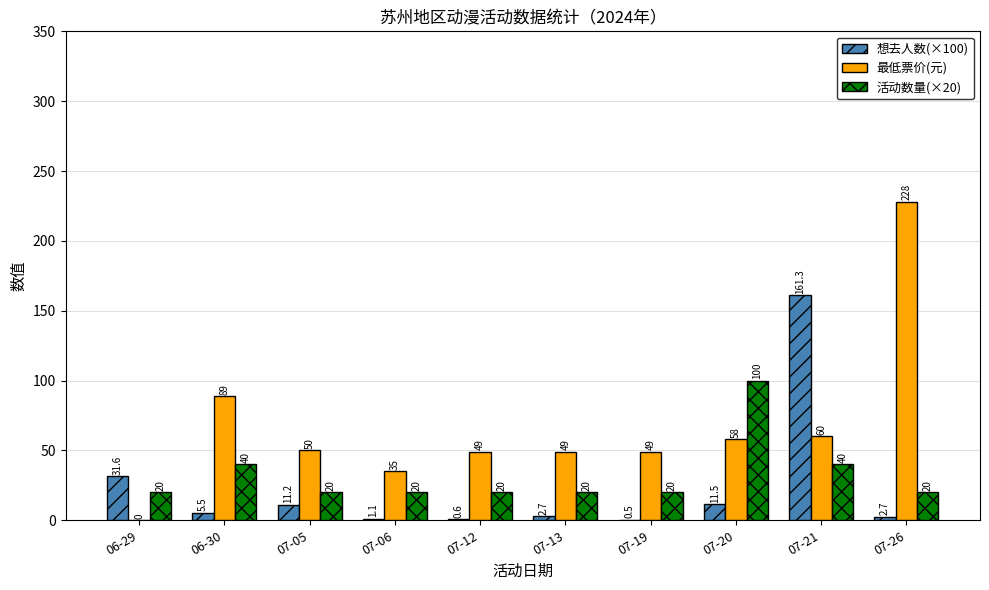

What is the sum of the 活动数量(×20) values at 07-12 and 07-26?

40.0